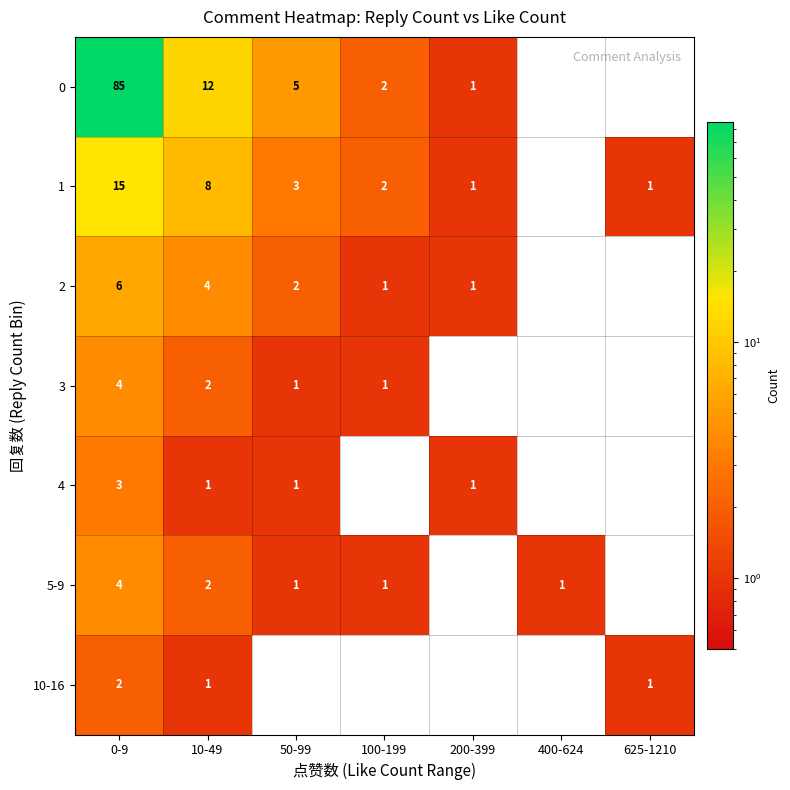

The 1 series shows 1 at 625-1210. True or false?

True